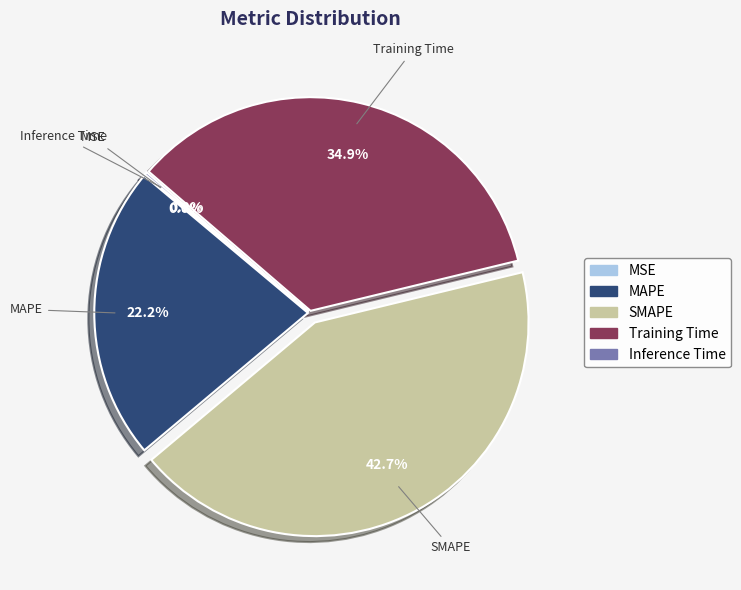

Which category has the biggest portion of the pie?

SMAPE